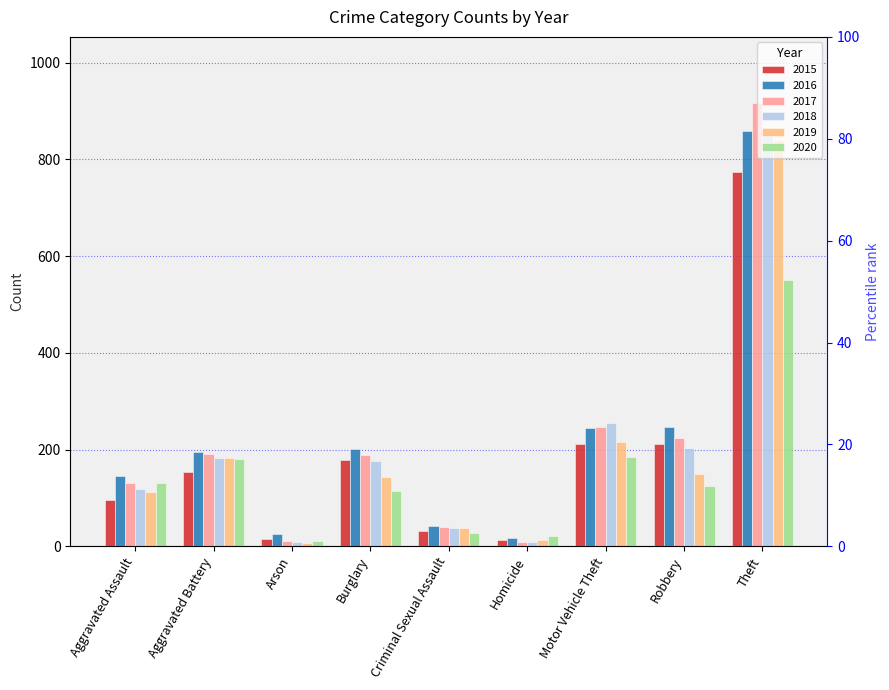

Which series has the largest total across all categories?

2016